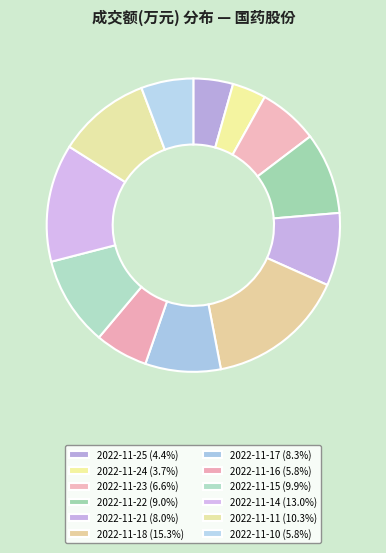

True or false: 2022-11-24 accounts for 4% of the total.

True